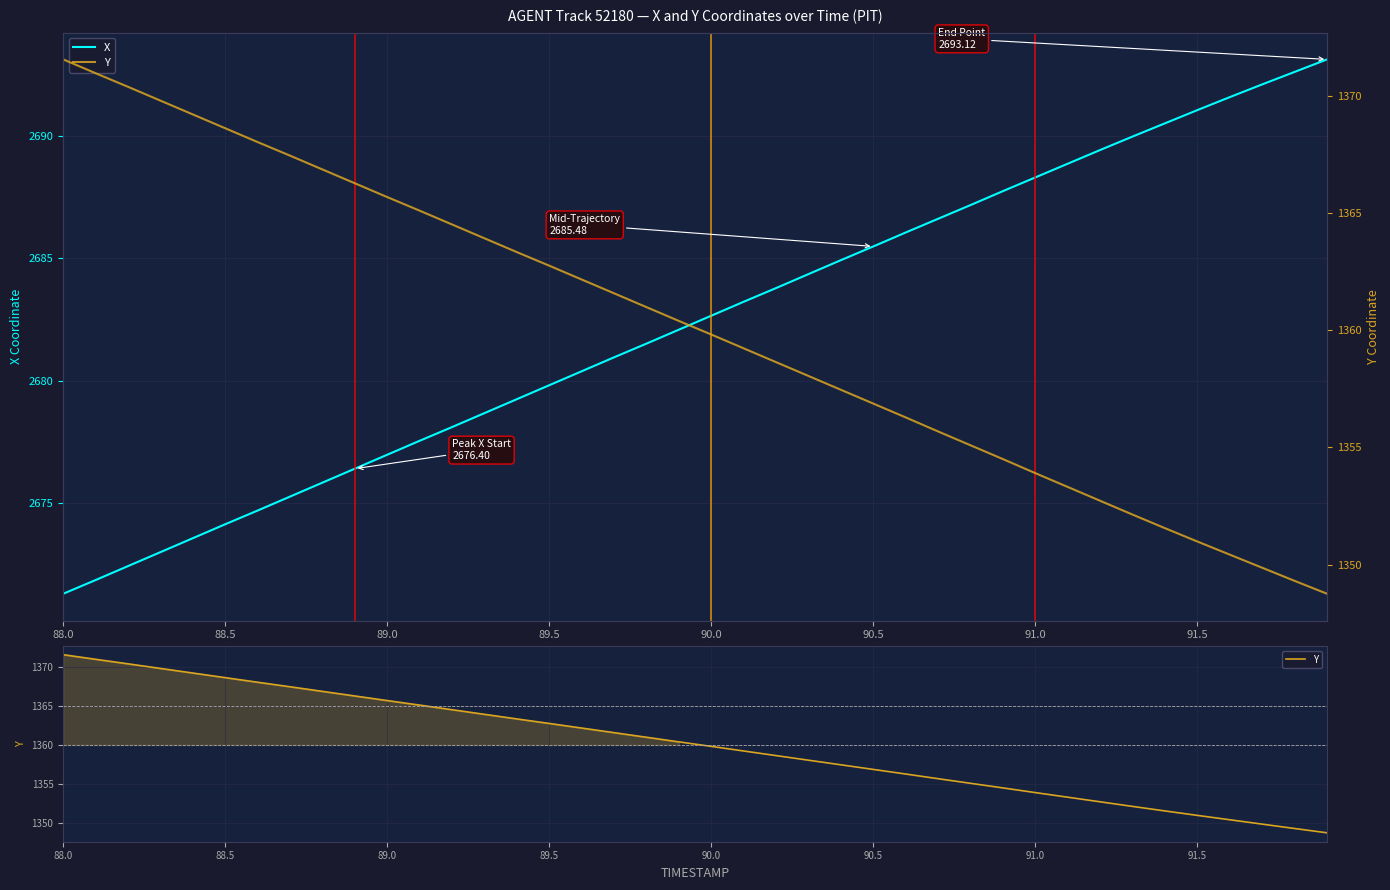

True or false: X and Y cross at least once.

False